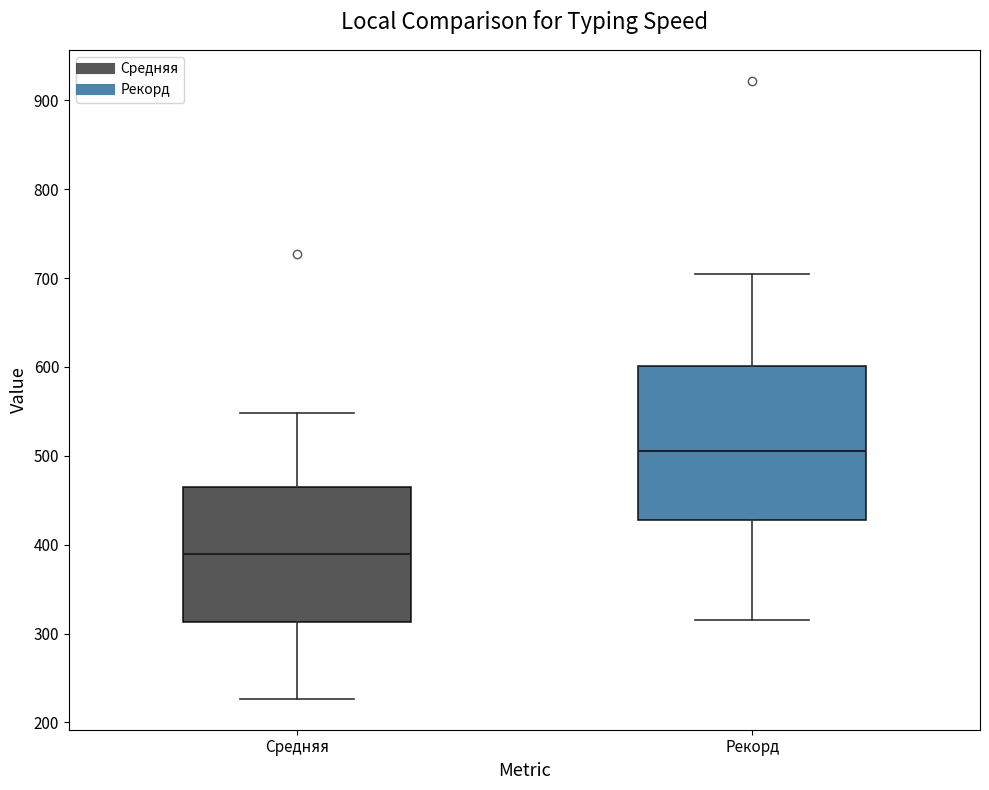

Reading left to right, read every box against the y-axis: the position of its median line, the range the box covers, and the ends of its whiskers. The values are not printed on the chart, so give them approximately, as read against the axis.

Средняя: median 390, box 310 to 470, whiskers 230 to 550
Рекорд: median 510, box 430 to 600, whiskers 320 to 710